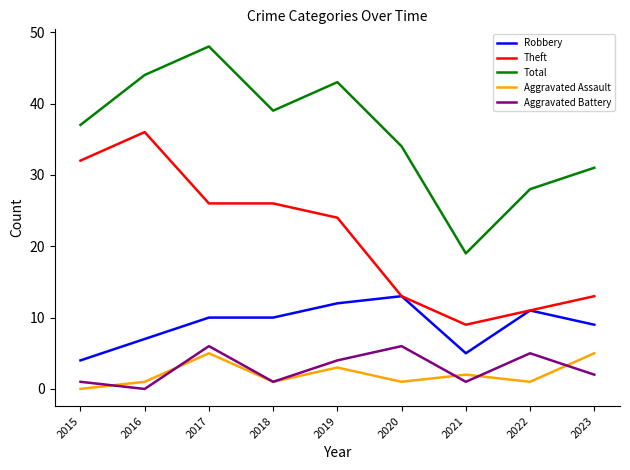

What is the difference between the highest and lowest values at 2018?

38